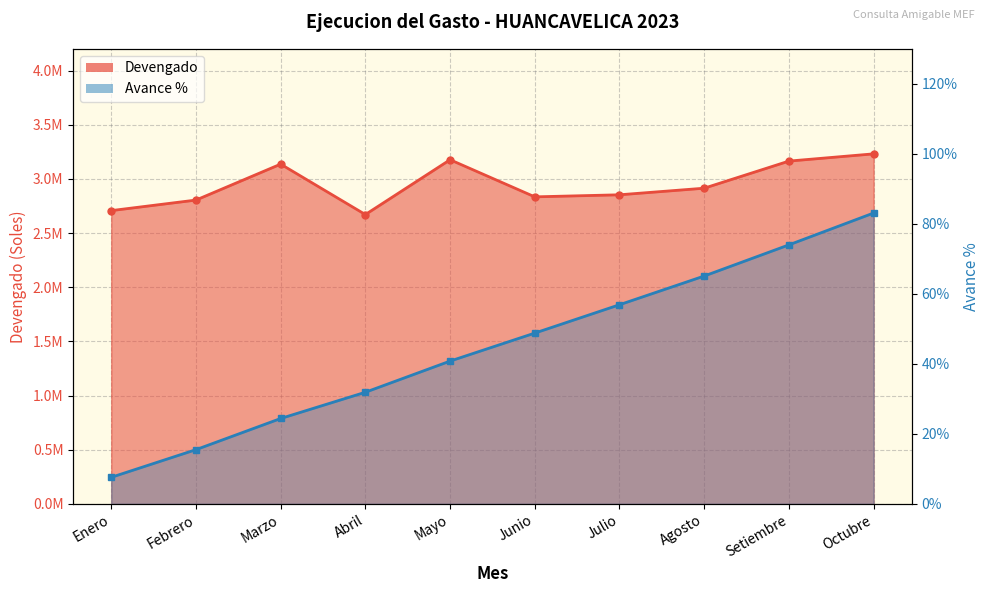

What is the difference between the highest and lowest values at Octubre?

3231057.2